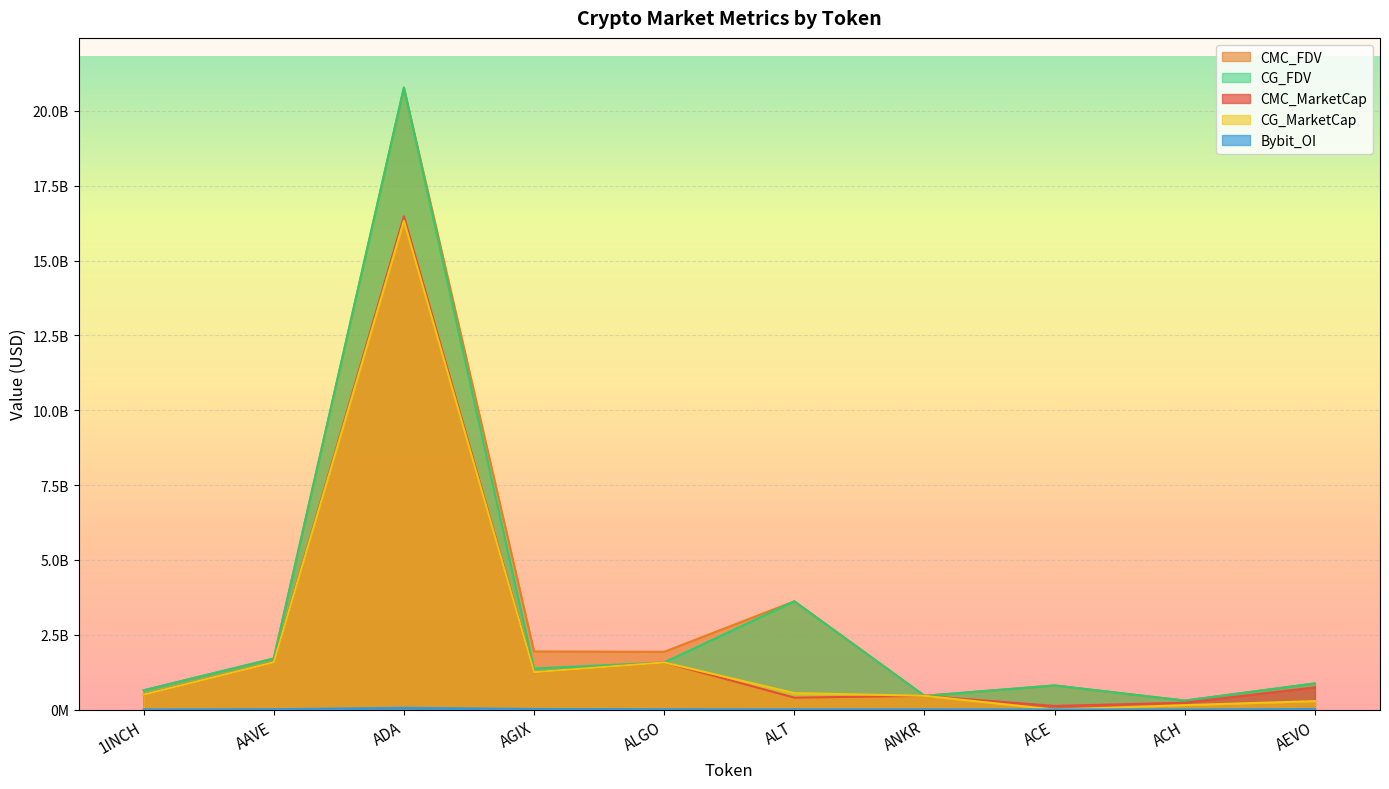

Is it true that CMC_MarketCap equals 1579289316.8 at AAVE?

True